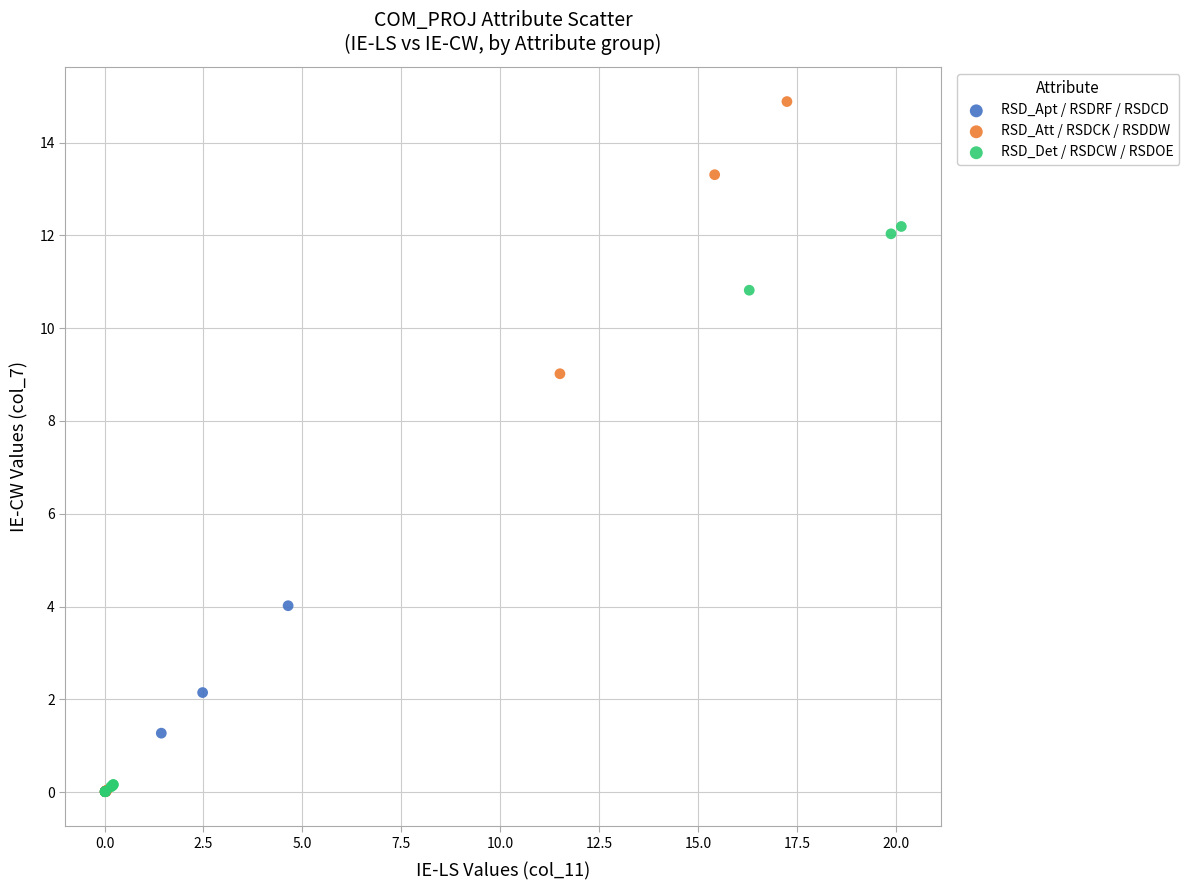

Which series has the widest spread of Y values?

RSD_Att / RSDCK / RSDDW